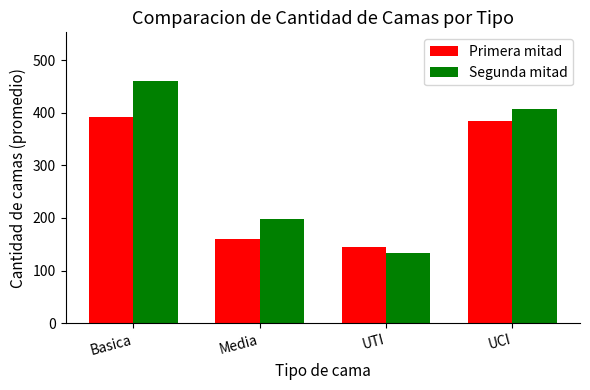

Rank the series at Basica from highest to lowest value.

Segunda mitad, Primera mitad